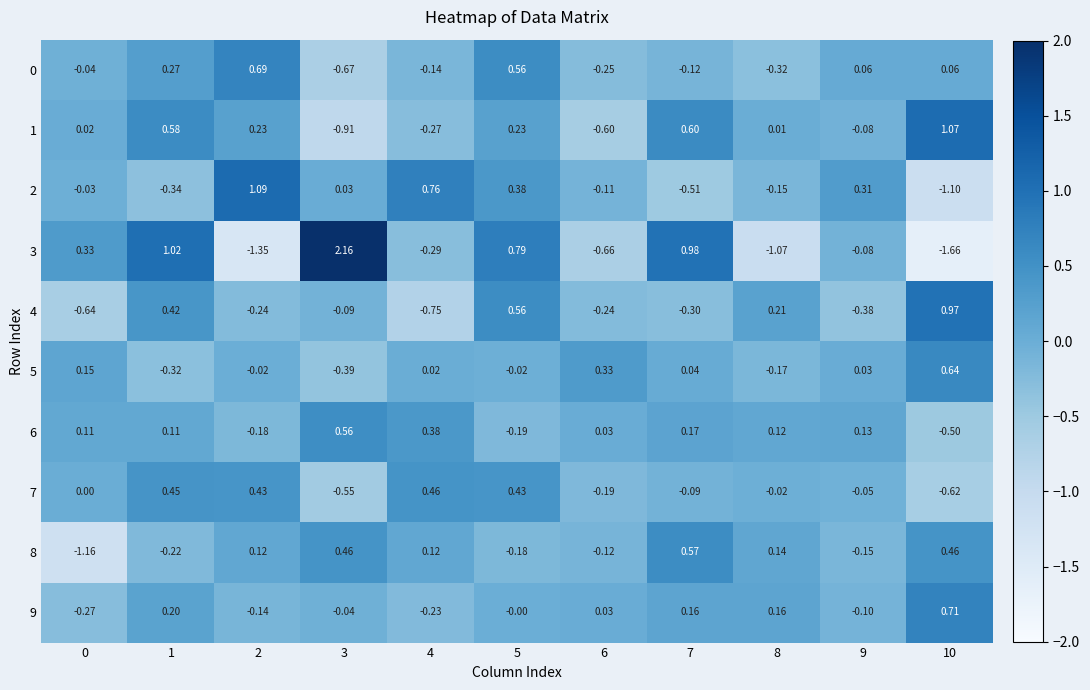

Is the value of 2 at 4 greater than the value of 0 at 0?

Yes